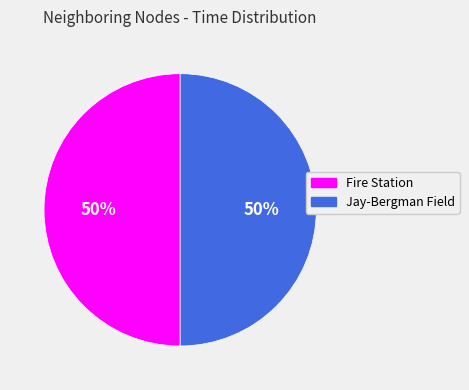

Approximately how many times larger is the value at Jay-Bergman Field compared to Fire Station?

1.0